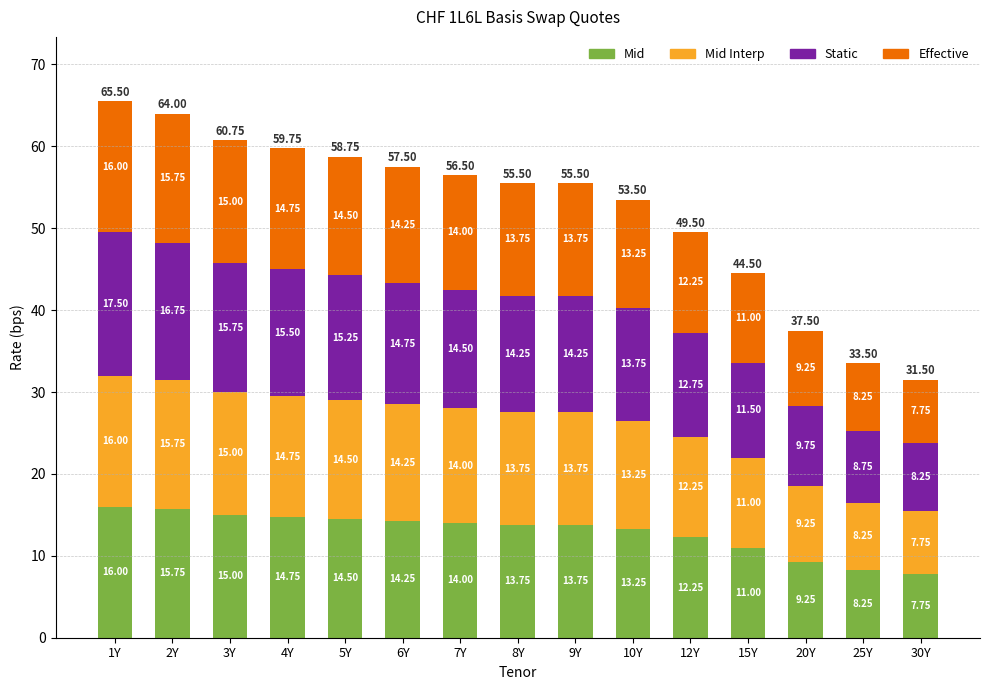

What is the difference between the Mid values at 2Y and 10Y?

2.5